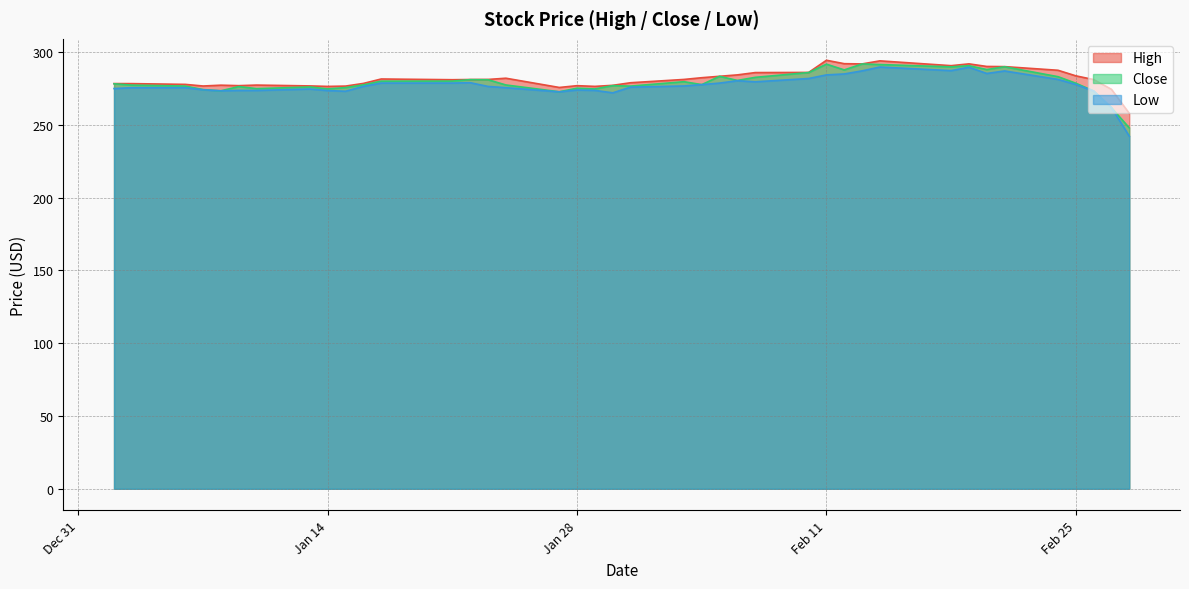

What is the minimum value shown in the chart?

242.2